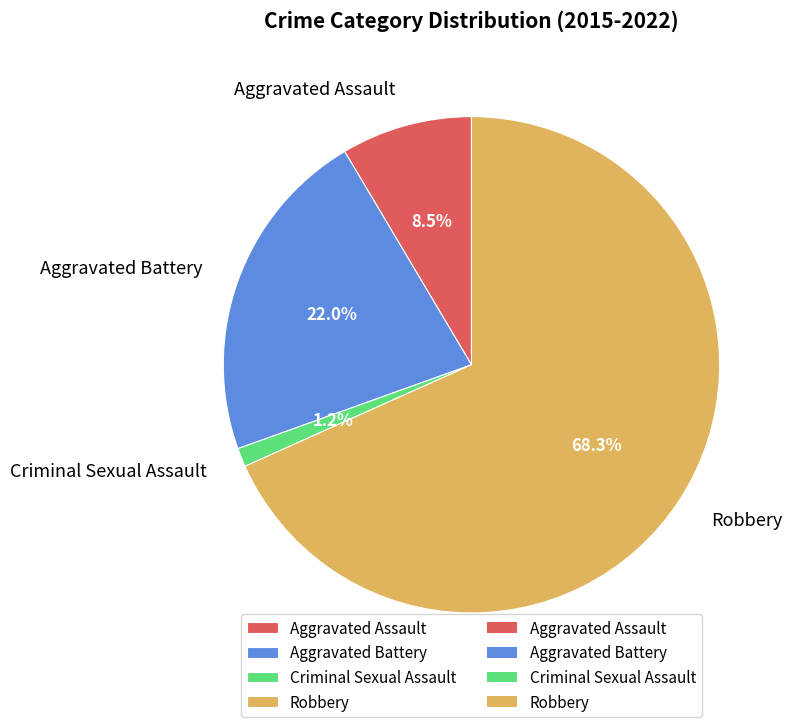

How many slices are in this pie chart?

4